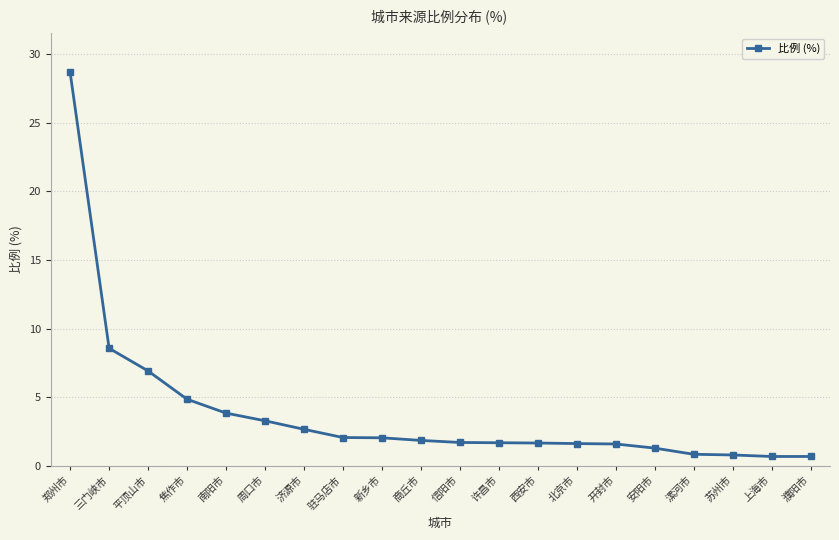

The chart shows a value of 1.6 at 开封市. True or false?

True